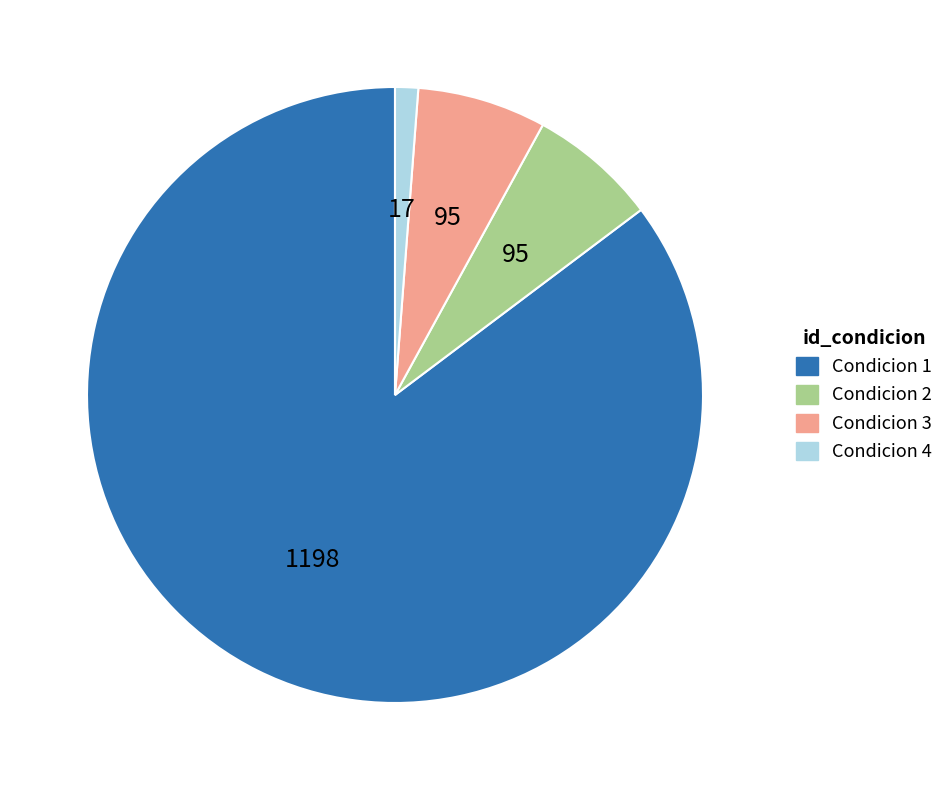

What is the largest slice in the pie chart?

Condicion 1